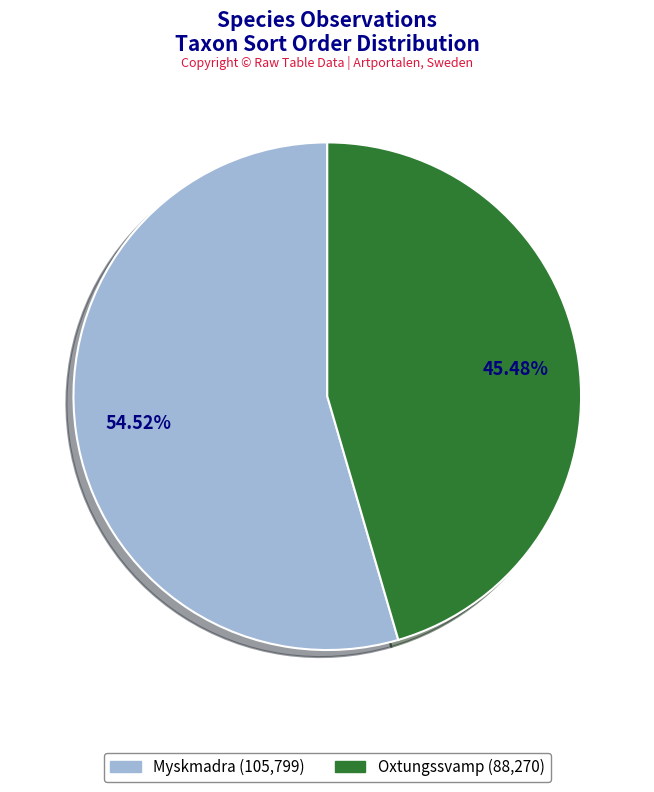

Is there any slice that represents more than half of the pie?

Yes